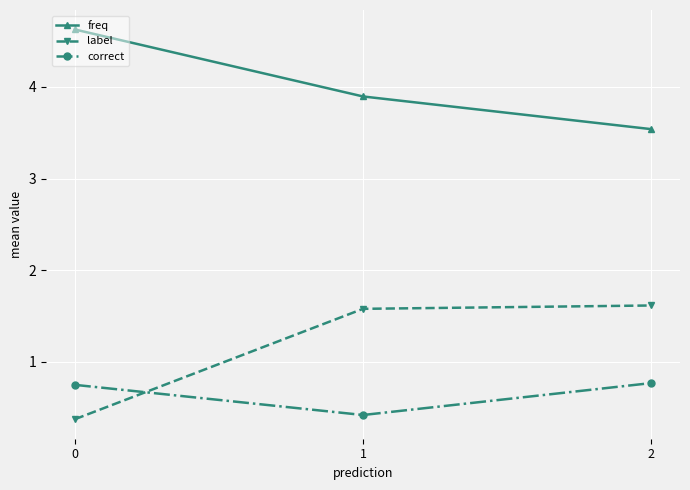

Where is freq nearest to the value 4?

1